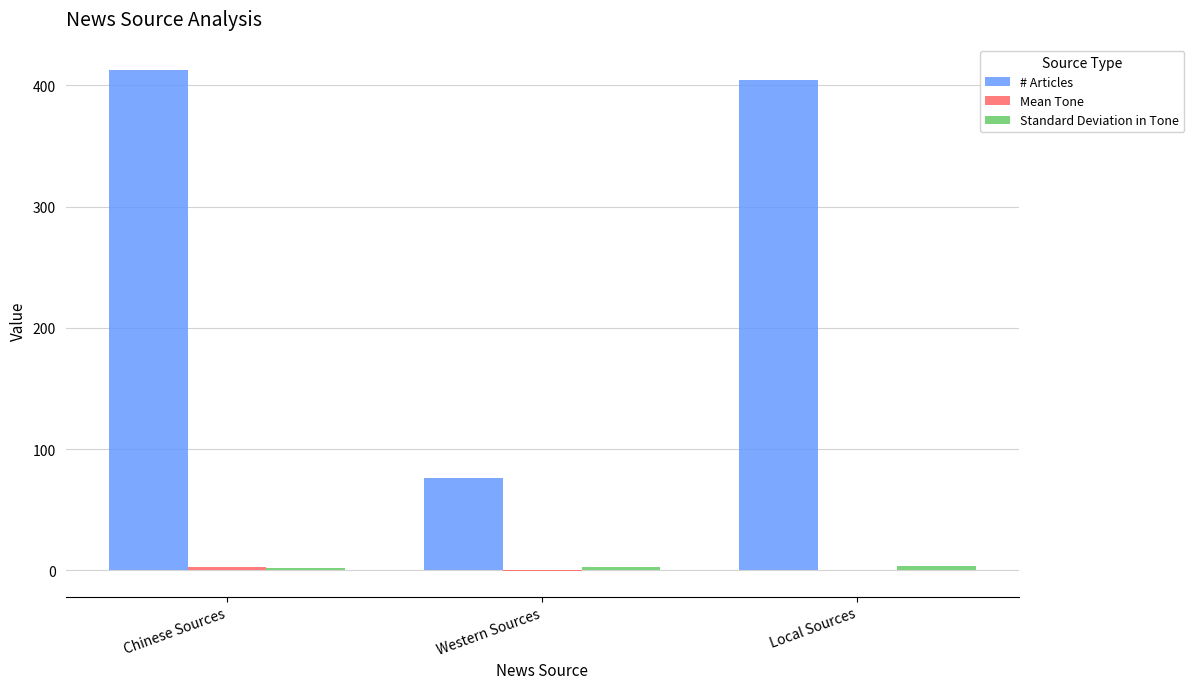

The # Articles series shows 678.7 at Chinese Sources. True or false?

False